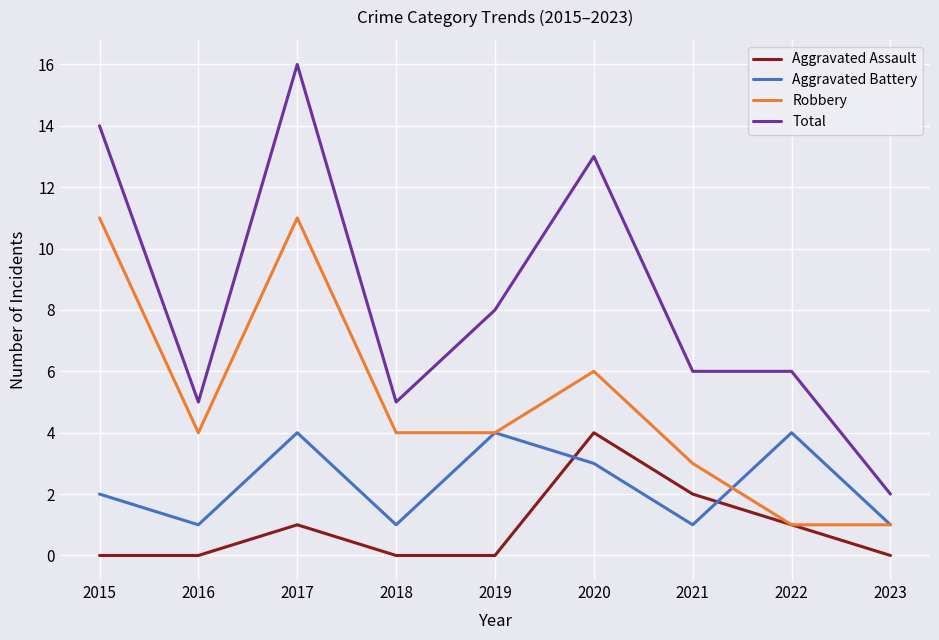

List the series in order of their overall mean, lowest first.

Aggravated Assault, Aggravated Battery, Robbery, Total